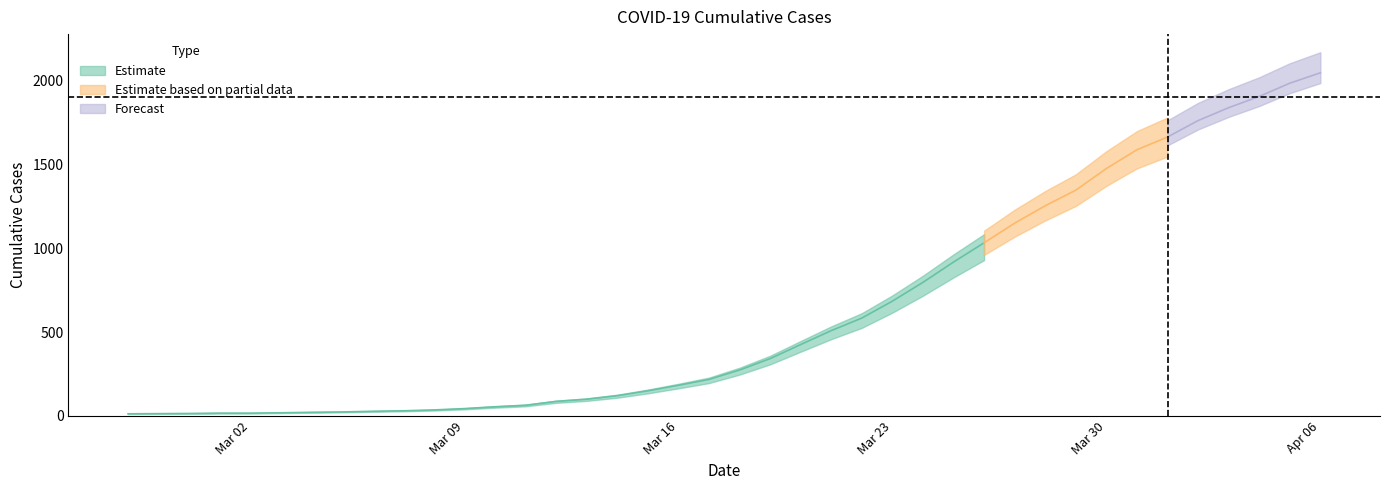

The value at 2020-03-12 is 87. True or false?

True